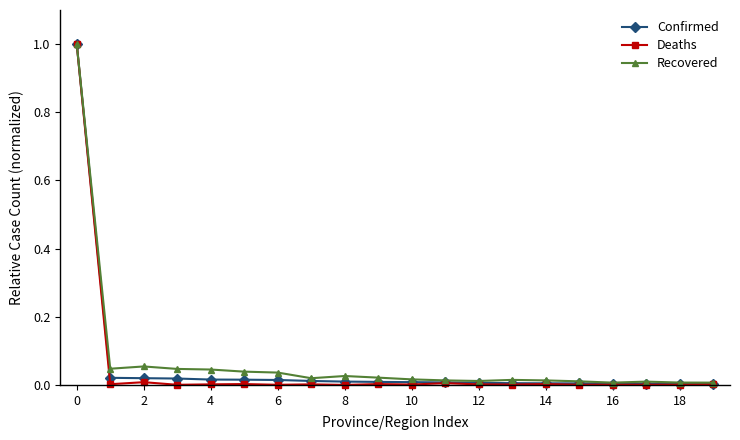

Which series has the largest range (max minus min)?

Deaths